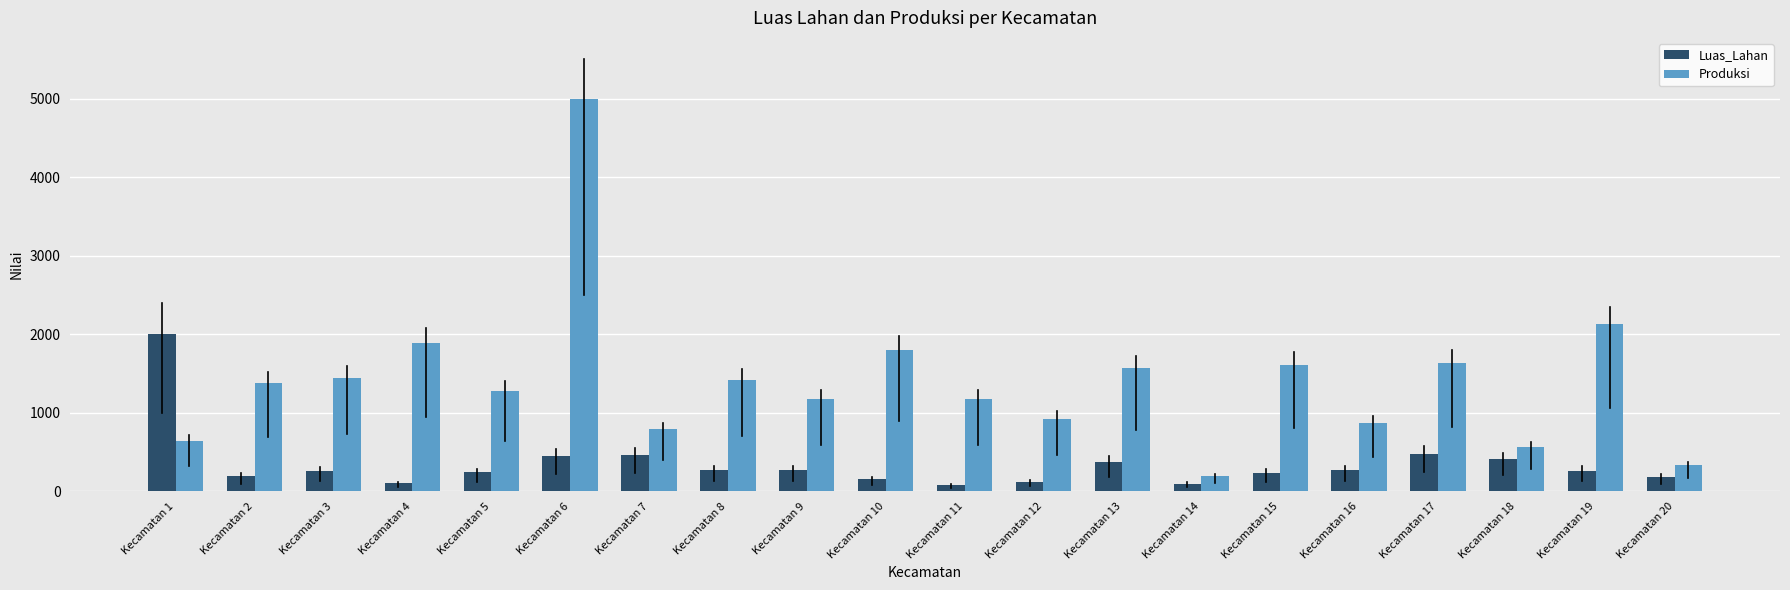

Which label corresponds to the largest value in the chart?

Kecamatan 6